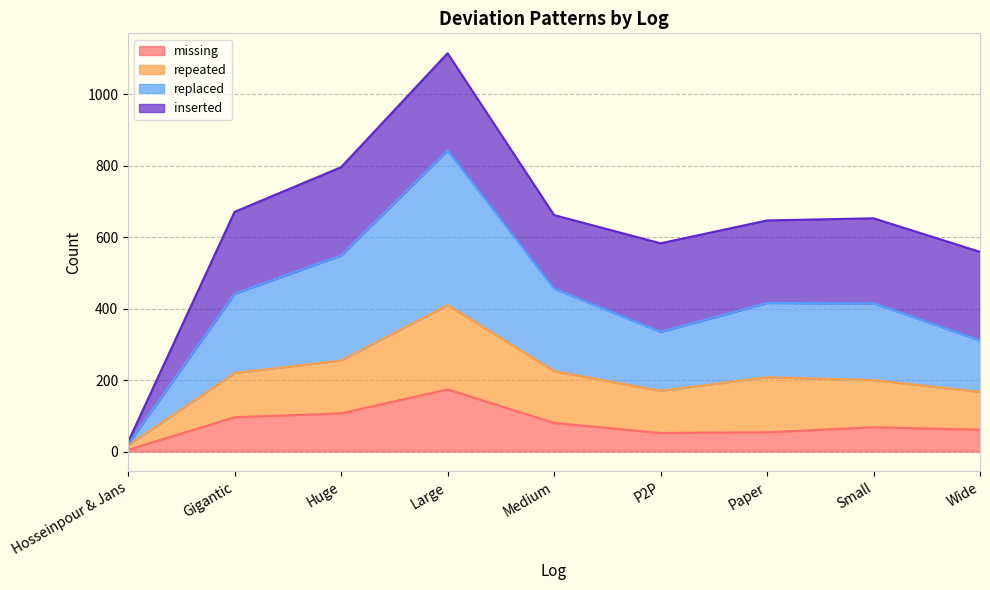

Where is the first local minimum for replaced?

P2P